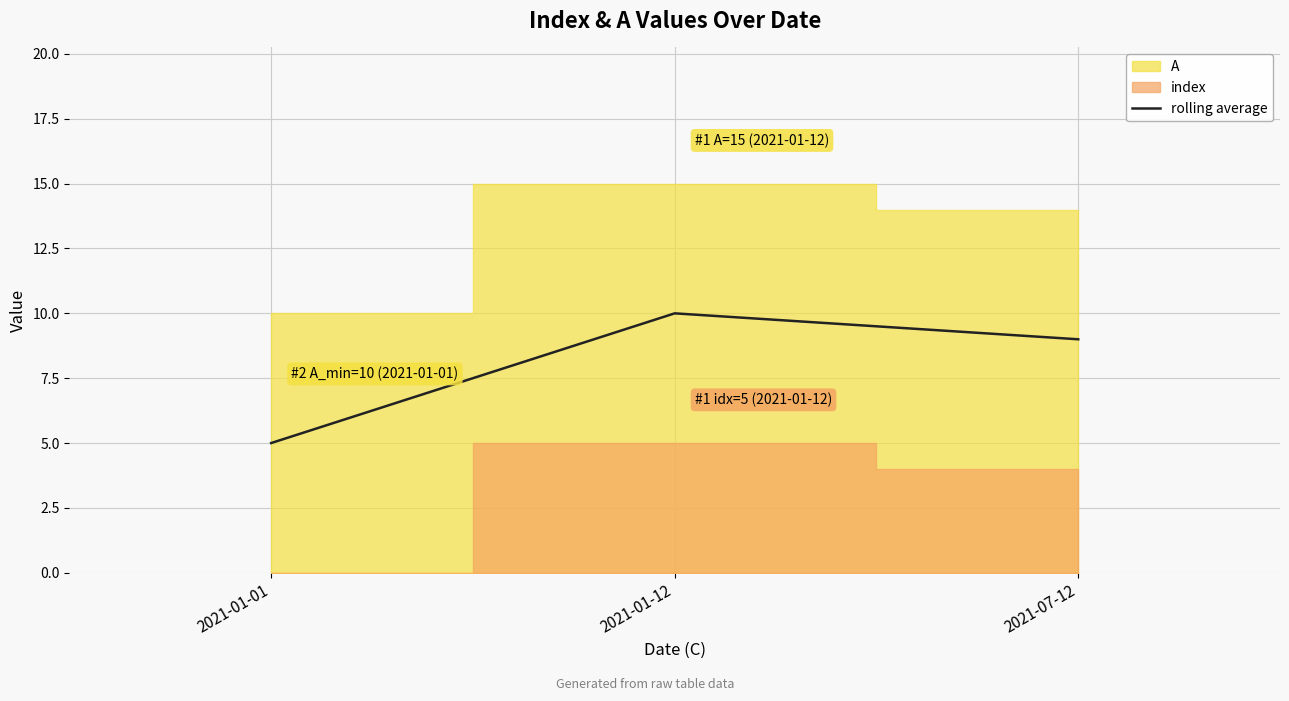

At which category does the chart reach its minimum across all series?

2021-01-01